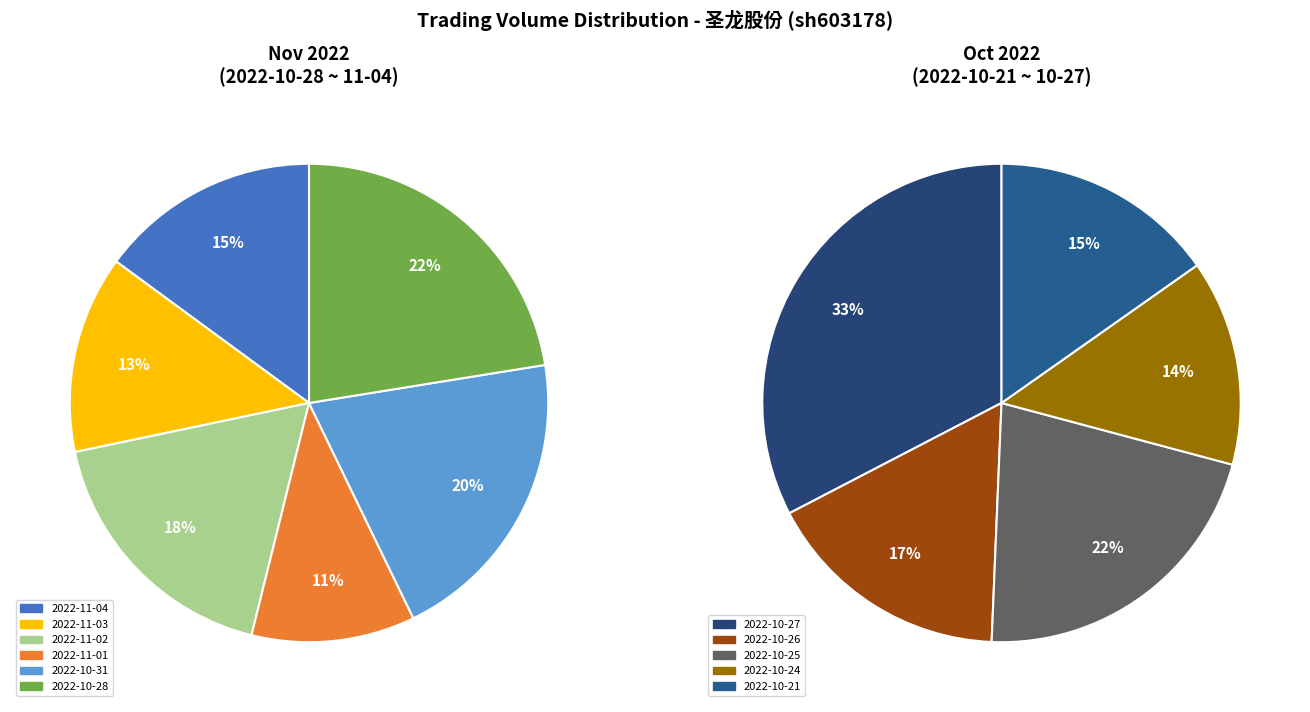

Is there a majority slice in this chart?

No